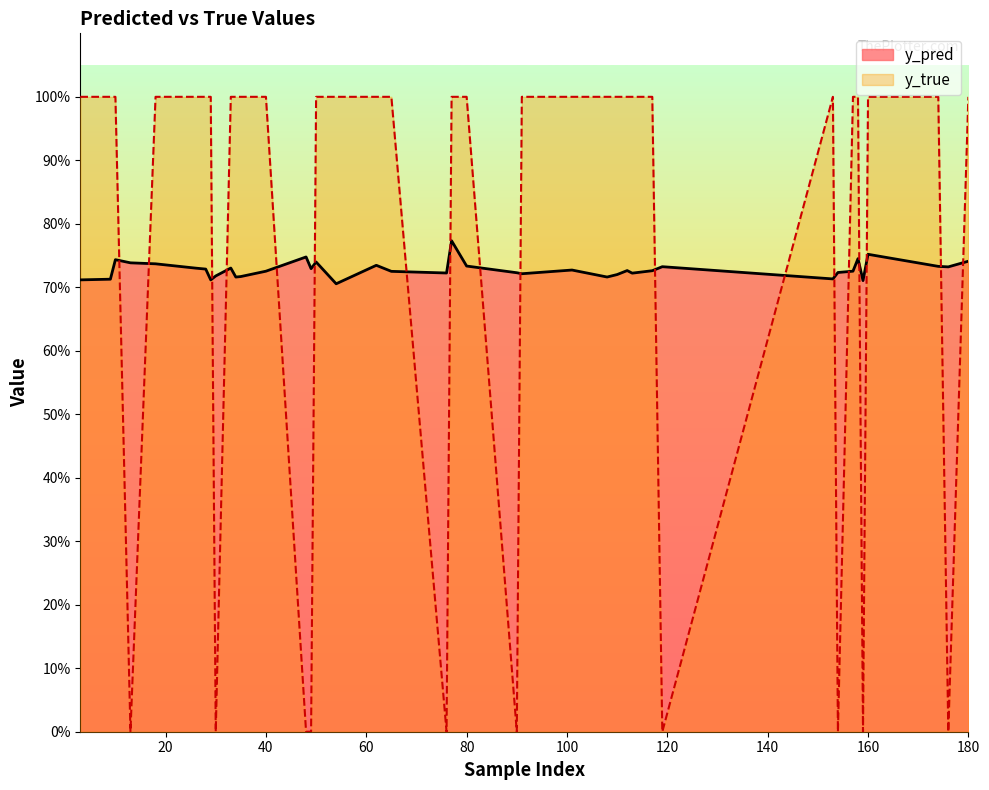

How many y_pred values are between 0 and 1?

40